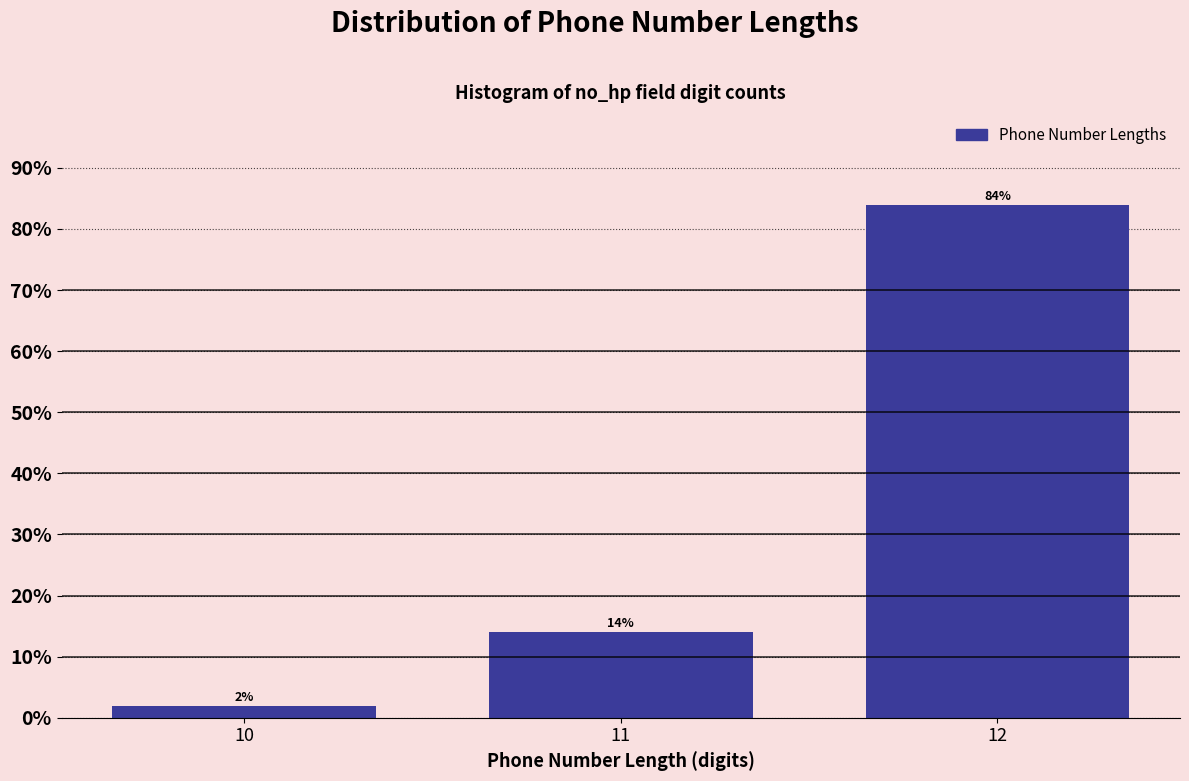

Reading left to right, transcribe all the data shown in this chart.

10=2.0	11=14.0	12=84.0